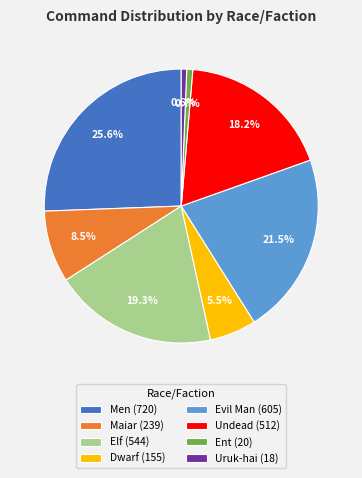

Is there any slice that represents more than half of the pie?

No